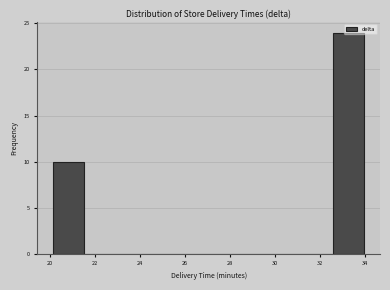

Reading left to right, transcribe this chart: for each bar, give the range it covers on the x-axis and its height. Neither the bar edges nor the heights are printed on the chart, so give them approximately, as read against the axes.

20.2 to 21.6: 10
21.6 to 22.8: 0
22.8 to 24.2: 0
24.2 to 25.6: 0
25.6 to 27.0: 0
27.0 to 28.4: 0
28.4 to 29.8: 0
29.8 to 31.2: 0
31.2 to 32.6: 0
32.6 to 34.0: 24